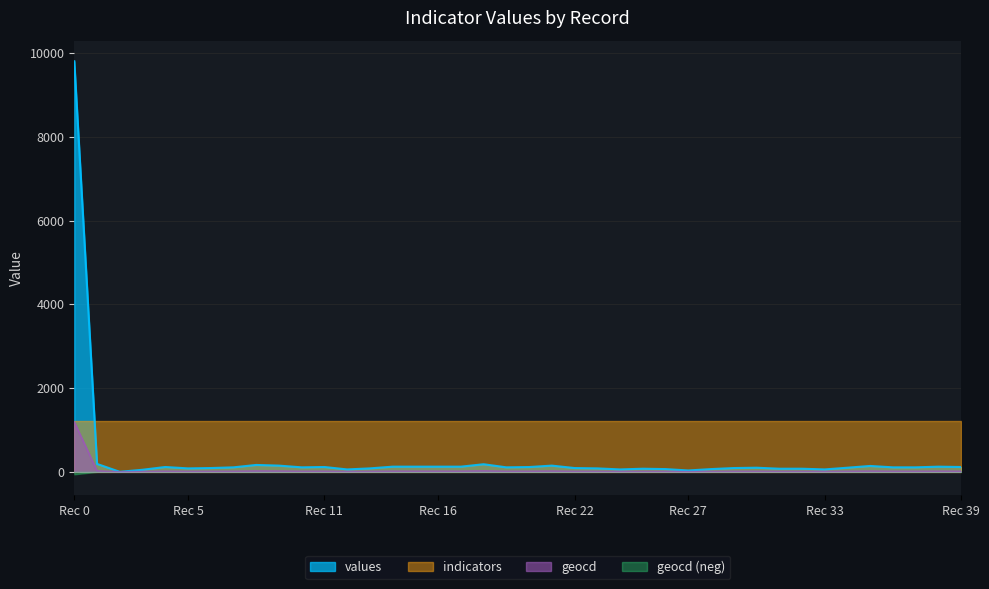

Where does the geocd series first go above 13?

Rec 0